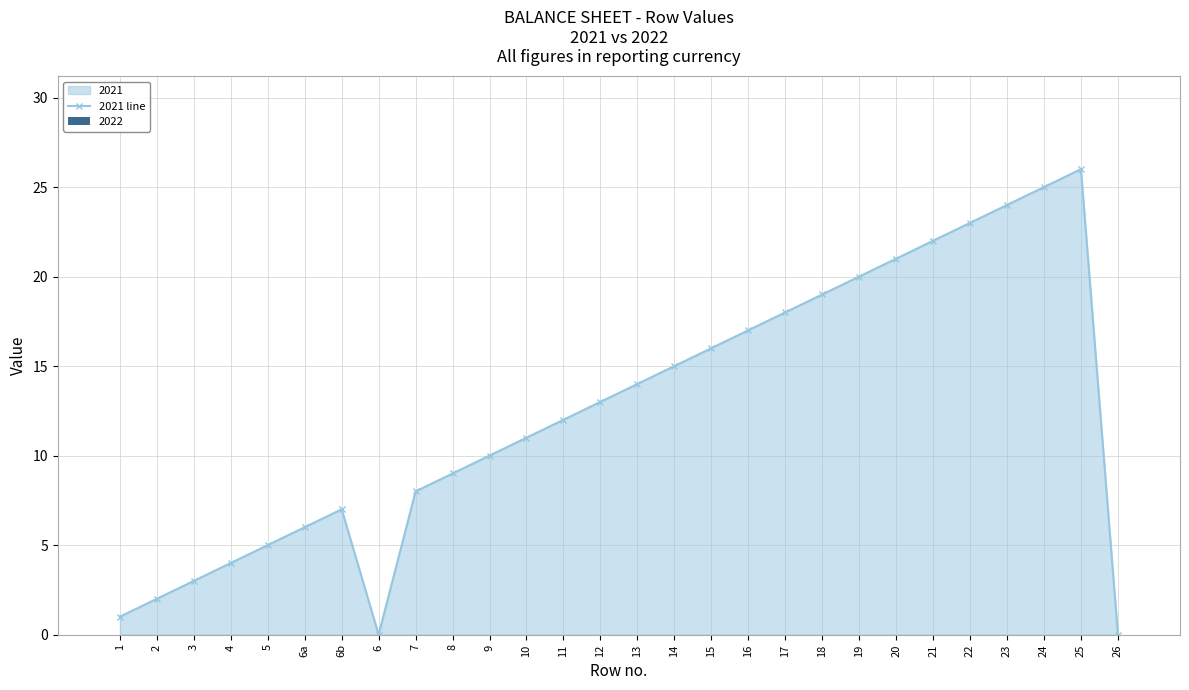

What is the label of the 16th bar from the right?

11